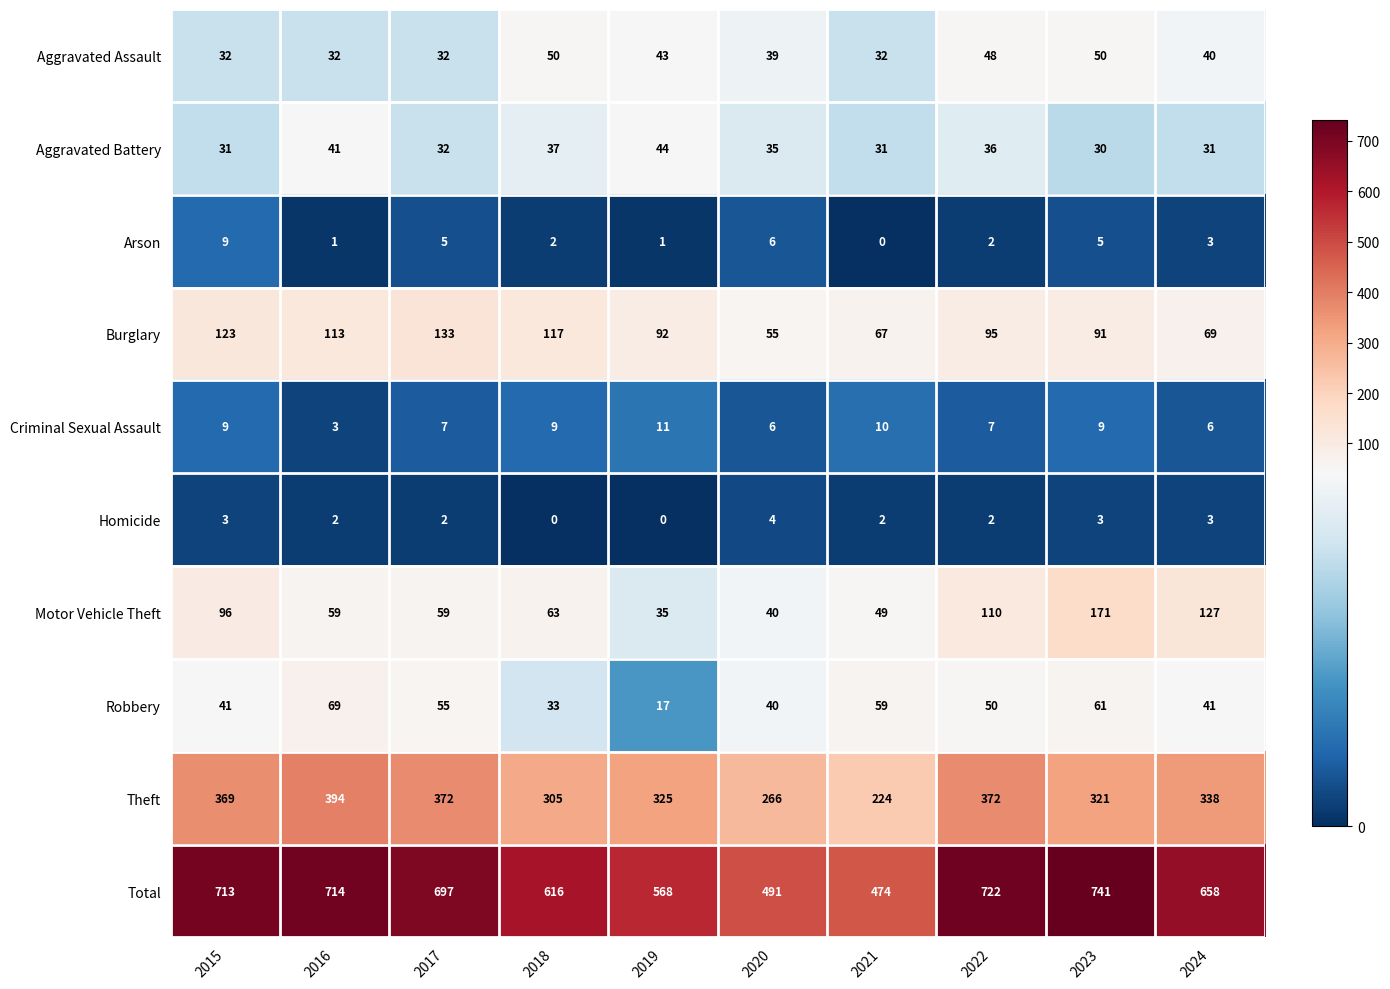

At which category is the sum across all series the highest?

2023